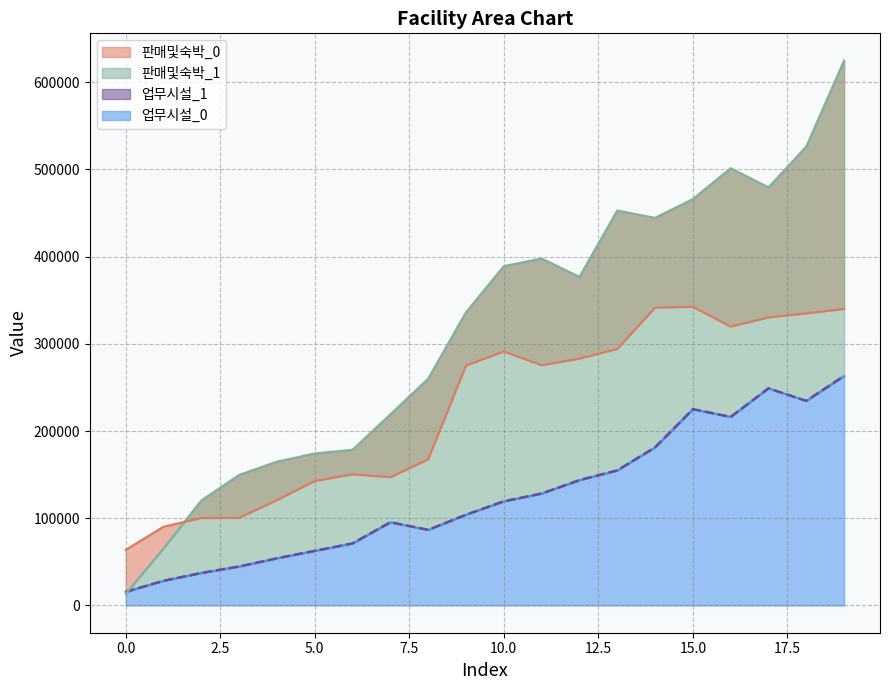

What is the difference between the highest and lowest values at 1?

61966.9